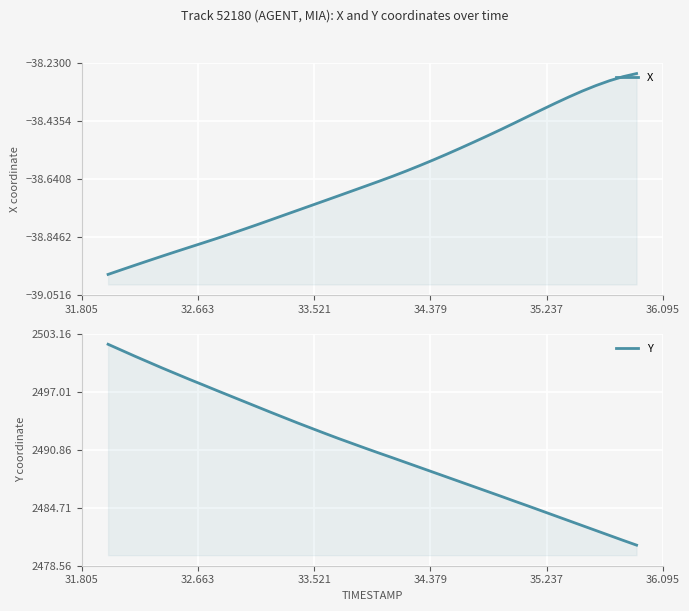

True or false: Y has a value of 4393.9 at 6.

False